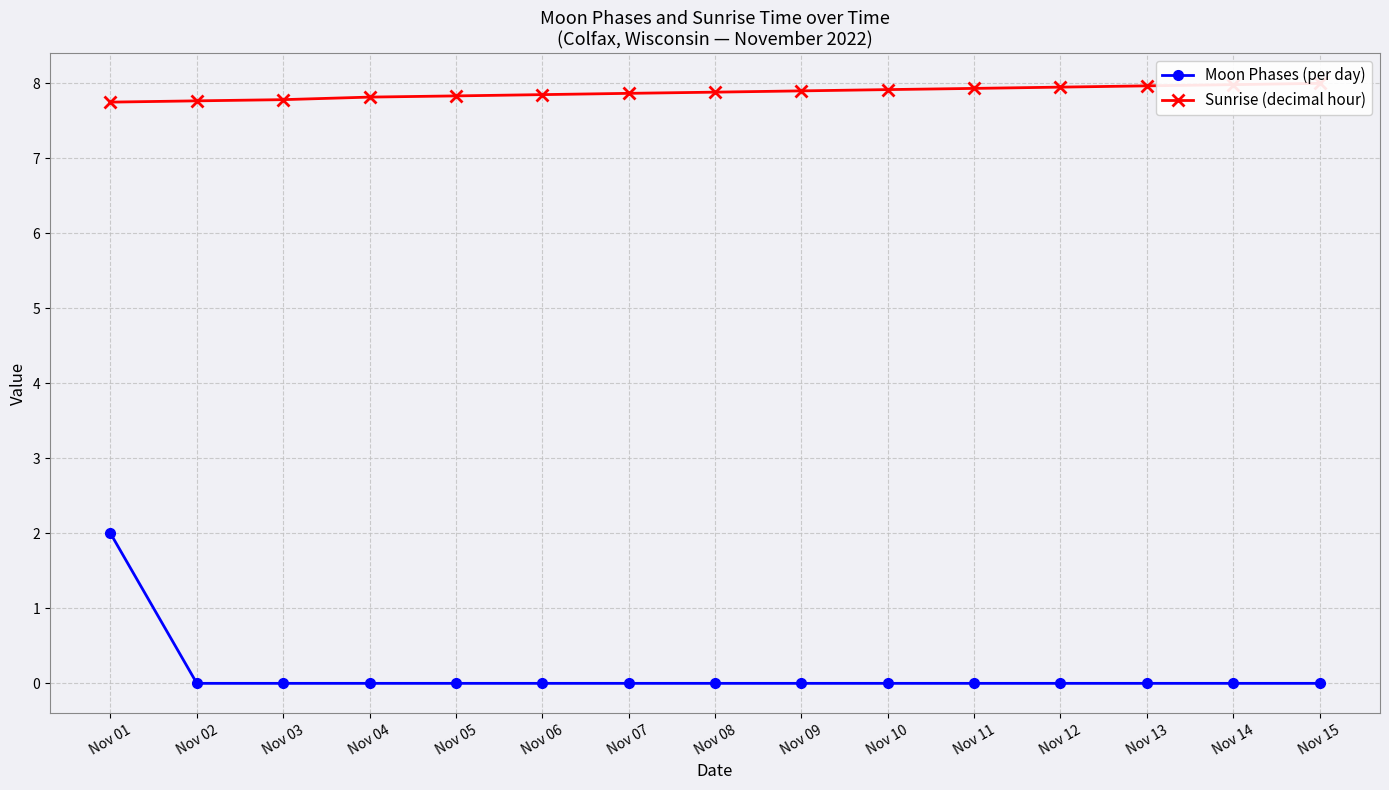

True or false: Moon Phases (per day) and Sunrise (decimal hour) cross at least once.

False